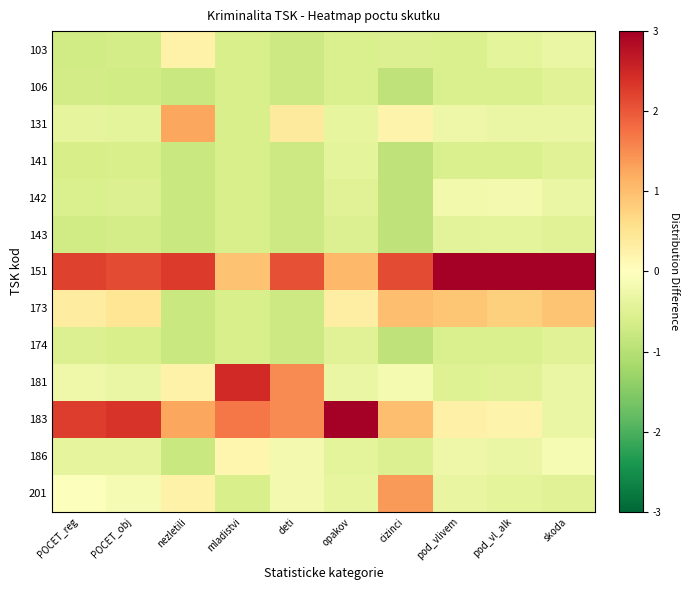

Which series has the largest total across all categories?

151